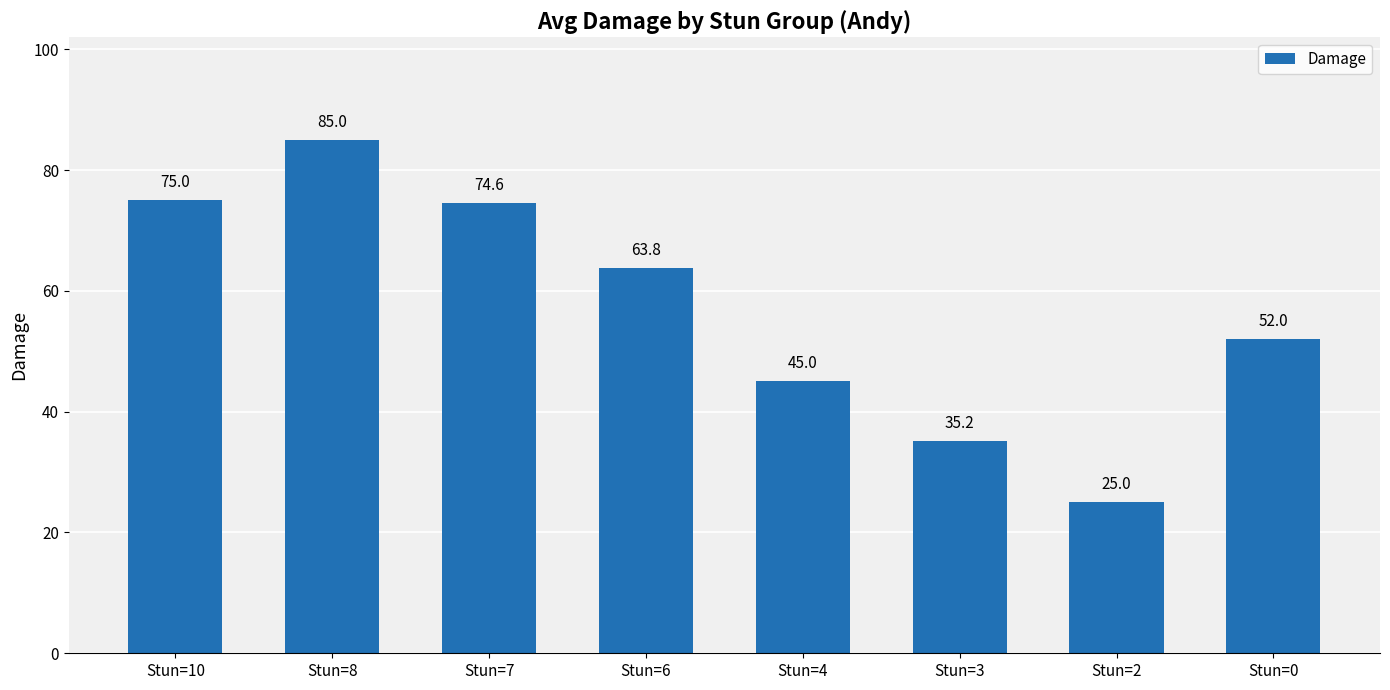

What is the value of the 4th bar from the left?

63.8